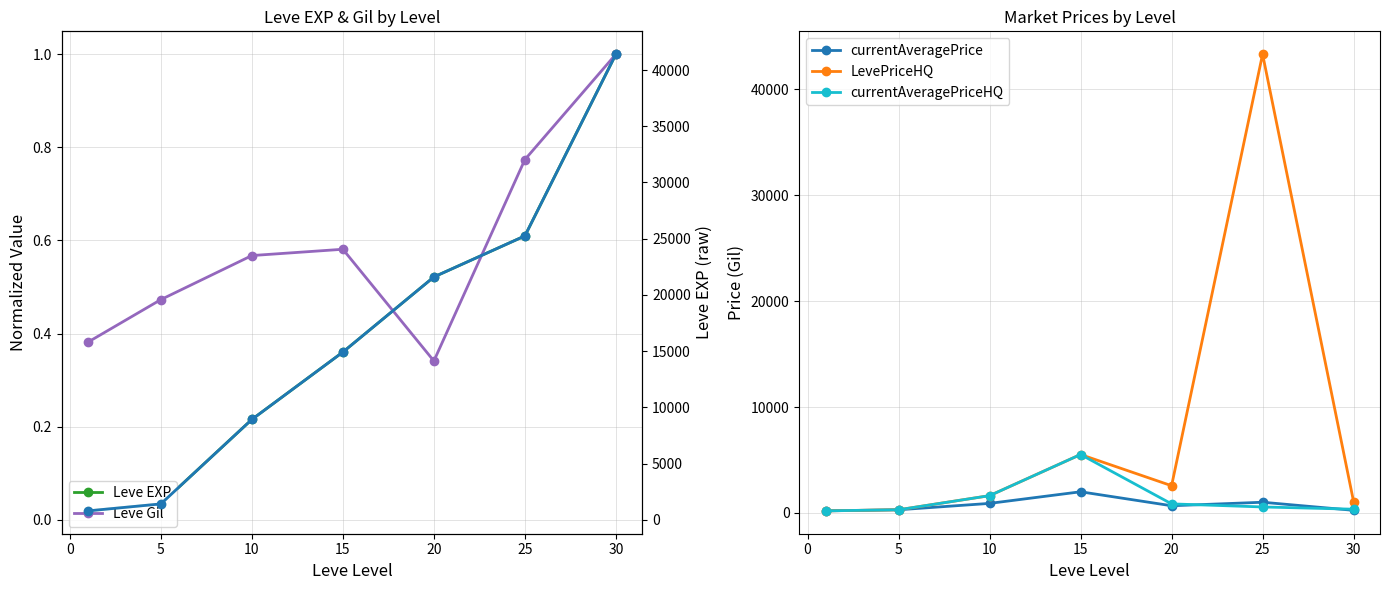

What is the difference between the maximum and minimum values in the LevePriceHQ series?

43133.3